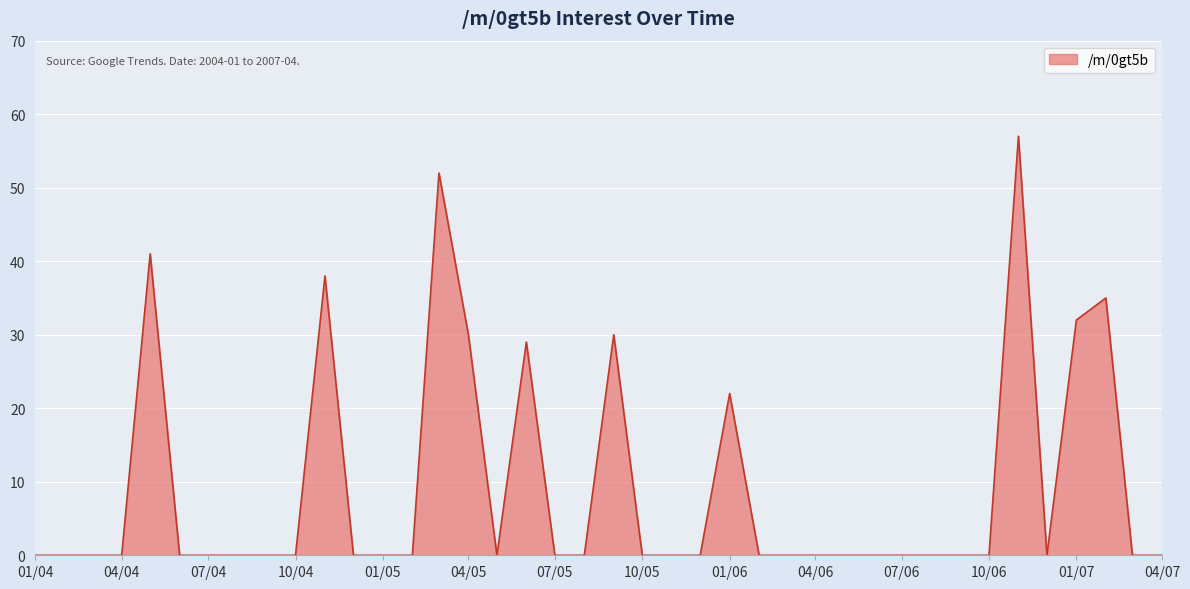

What is the greatest value displayed?

57